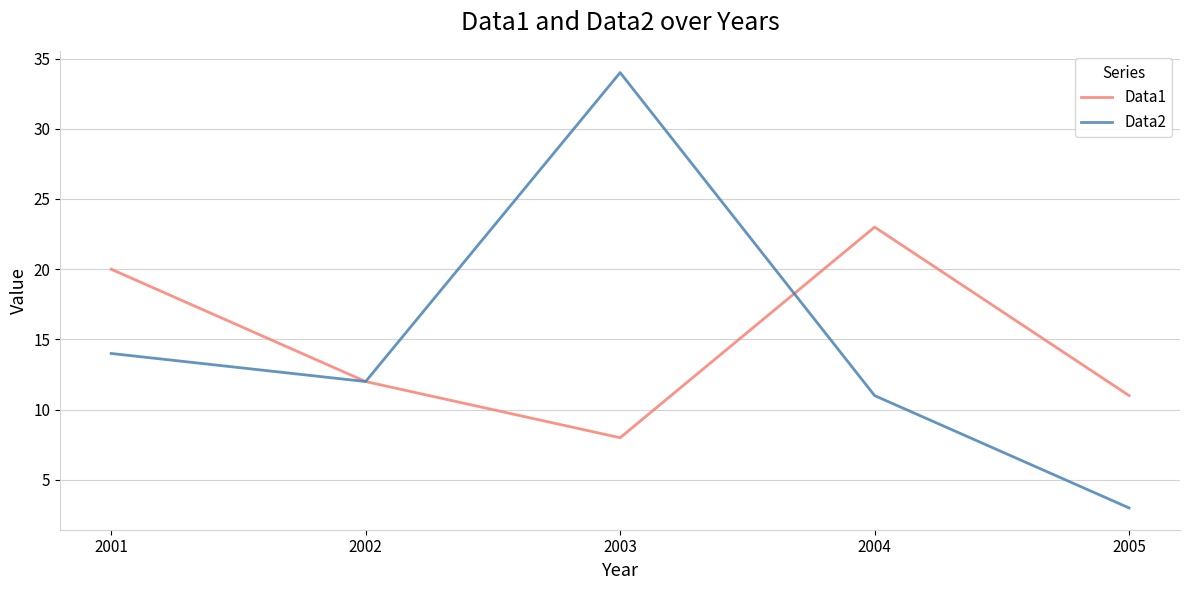

Read the Data1 value at 2004, to the nearest 10.

20